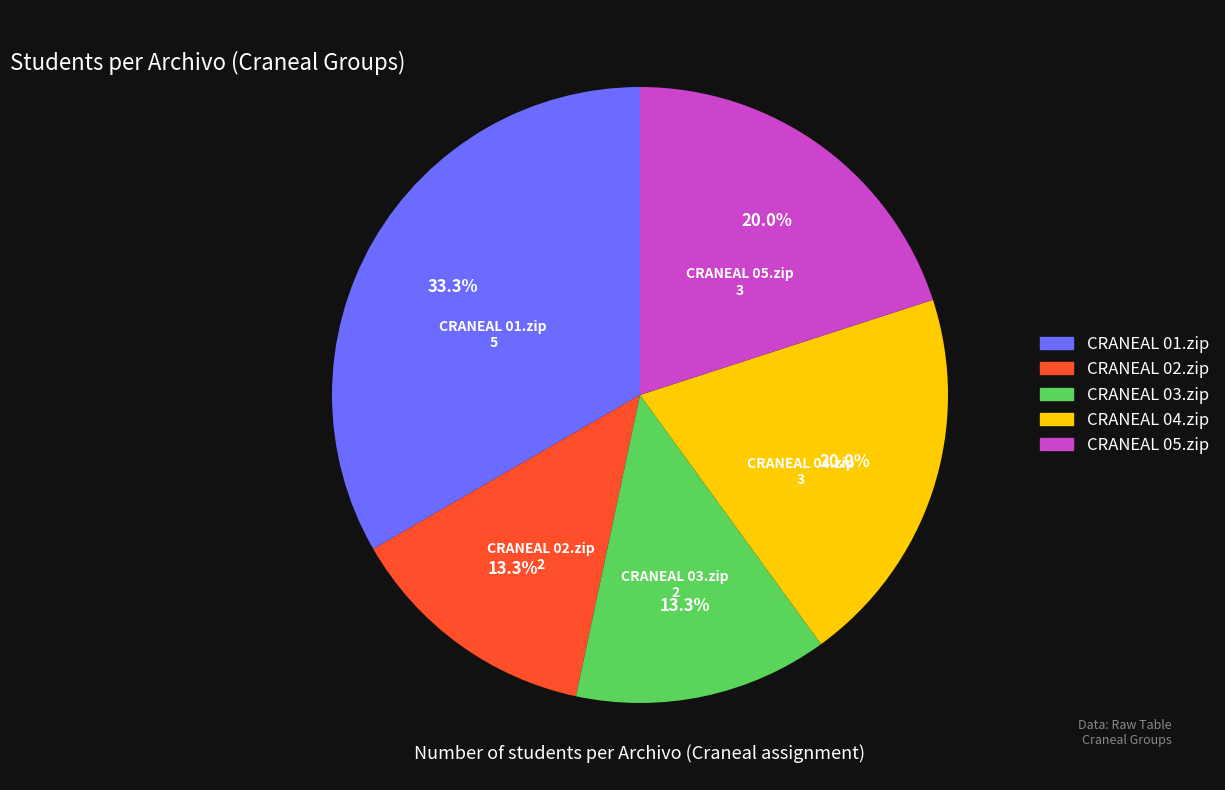

What is the ratio of the value at CRANEAL 03.zip to the value at CRANEAL 02.zip?

1.0